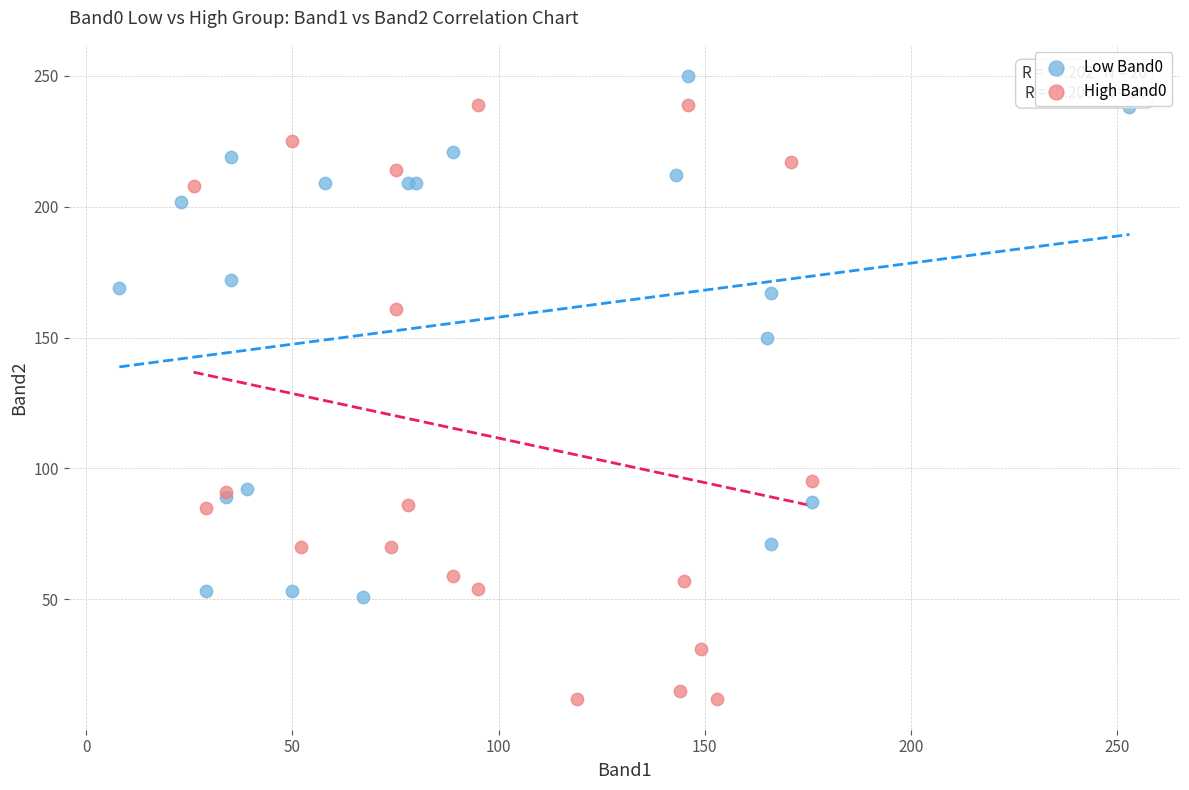

Which series reaches the maximum Y coordinate?

Low Band0